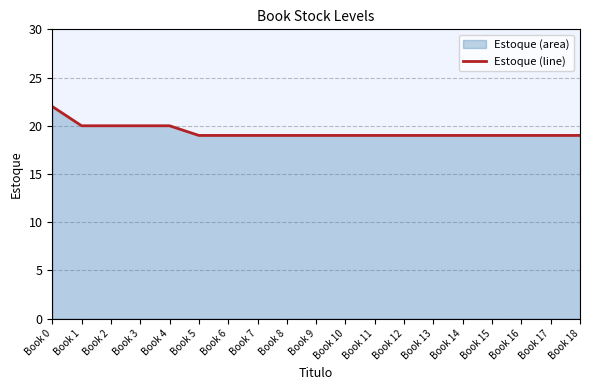

Between Book 7 and Book 14, which is larger?

Book 7